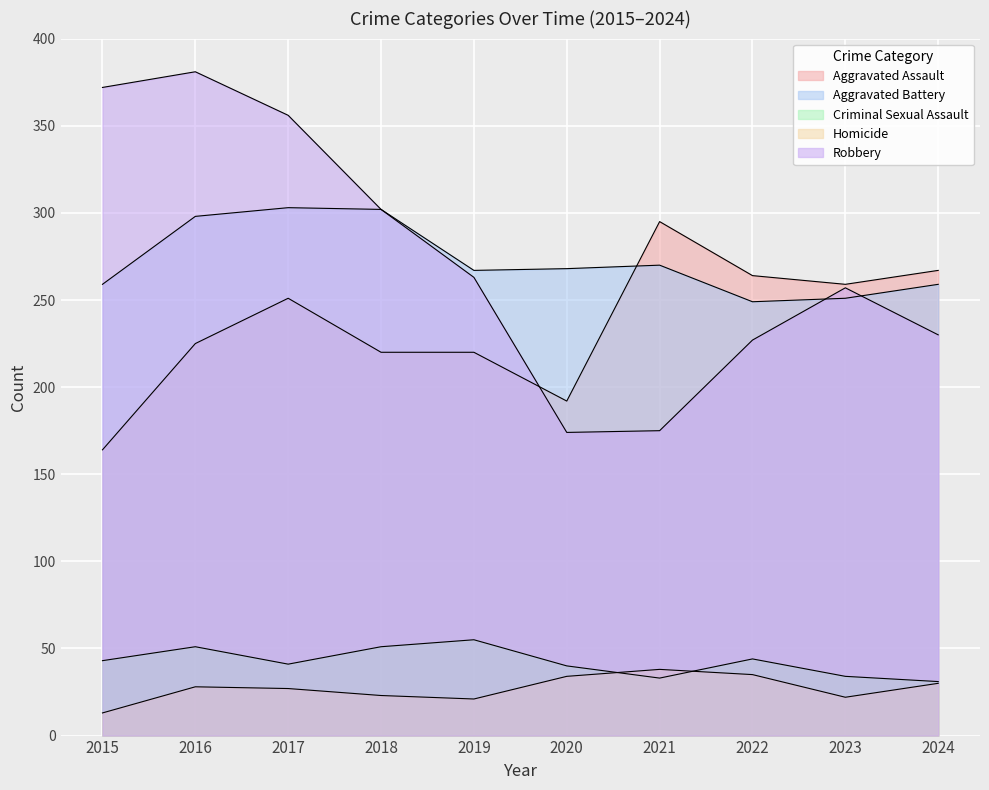

Reading left to right, transcribe all the data shown in this chart.

Aggravated Assault: 164	225	251	220	220	192	295	264	259	267
Aggravated Battery: 259	298	303	302	267	268	270	249	251	259
Criminal Sexual Assault: 43	51	41	51	55	40	33	44	34	31
Homicide: 13	28	27	23	21	34	38	35	22	30
Robbery: 372	381	356	302	263	174	175	227	257	230